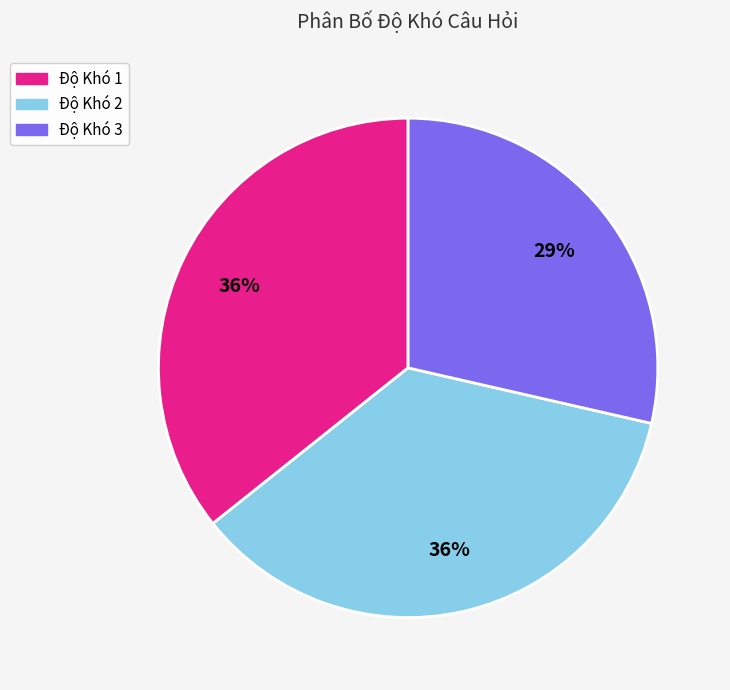

How many segments does this pie chart have?

3